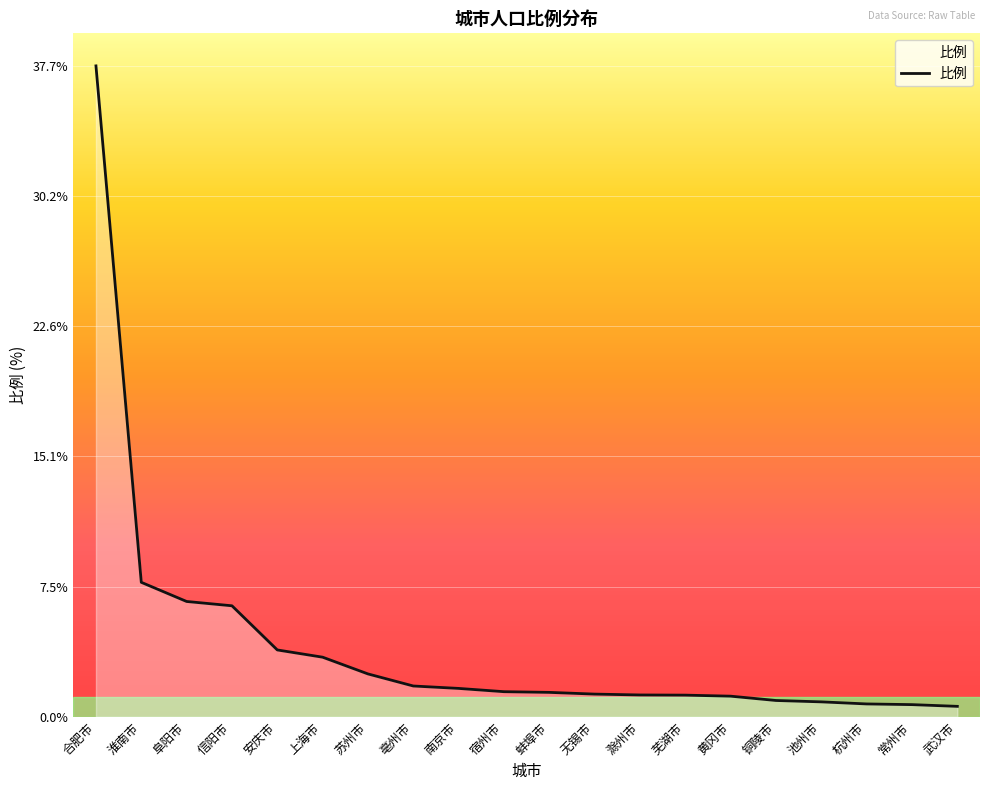

Approximately how many times larger is the value at 蚌埠市 compared to 阜阳市?

0.2